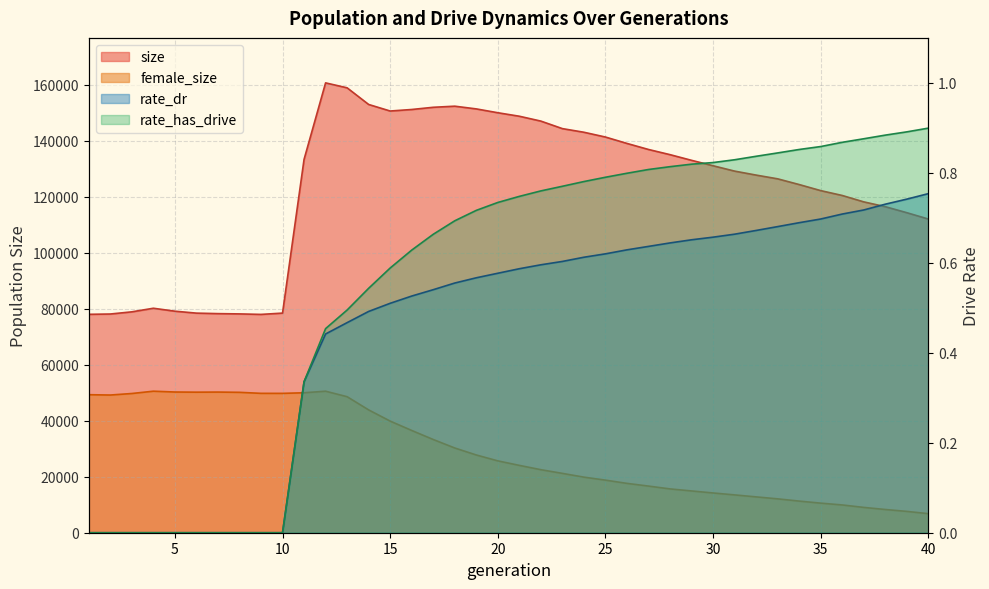

List the series in order of their peak value, lowest first.

rate_dr, rate_has_drive, female_size, size